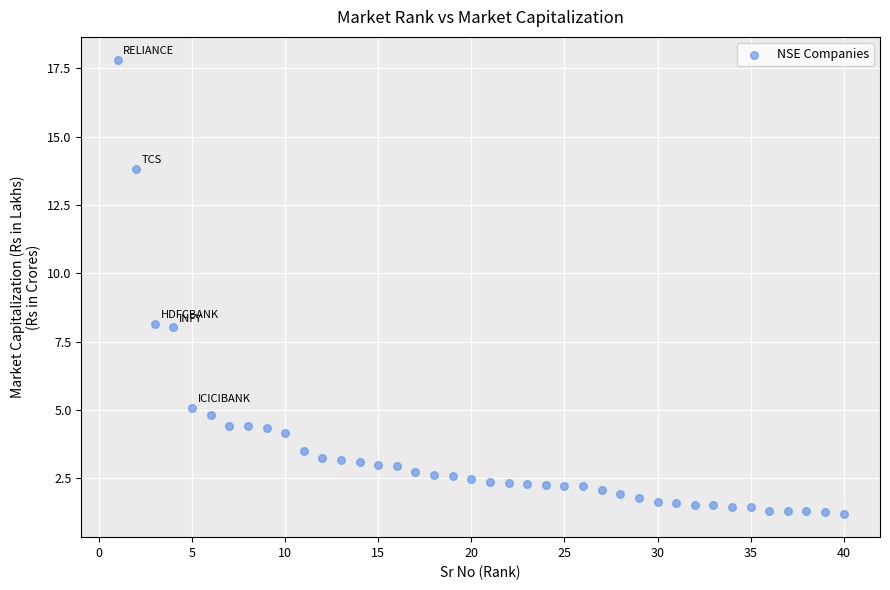

What is the range of X values (max minus min)?

39.0